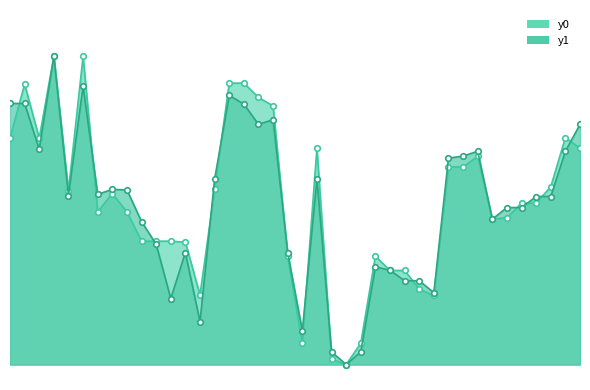

Reading left to right, extract all data points from this chart.

y0: 0=73.4	1=90.9	2=73.4	3=100.0	4=56.4	5=100.0	6=49.5	7=55.5	8=49.5	9=40.0	10=40.0	11=40.0	12=39.7	13=22.6	14=56.9	15=91.3	16=91.3	17=86.6	18=83.9	19=35.1	20=6.9	21=70.2	22=1.8	23=0.0	24=6.9	25=35.1	26=30.5	27=30.5	28=24.4	29=22.4	30=64.1	31=64.1	32=67.5	33=47.2	34=47.6	35=52.3	36=52.3	37=57.7	38=73.6	39=70.2
y1: 0=84.7	1=84.7	2=69.8	3=100.0	4=54.8	5=90.3	6=55.2	7=56.8	8=56.7	9=46.4	10=39.0	11=21.4	12=36.3	13=13.9	14=60.1	15=87.3	16=84.5	17=77.9	18=79.4	19=36.3	20=10.9	21=60.1	22=4.1	23=0.0	24=4.1	25=31.7	26=30.6	27=27.2	28=27.2	29=23.3	30=67.0	31=67.6	32=69.2	33=47.2	34=50.9	35=50.9	36=54.5	37=54.5	38=69.2	39=77.9